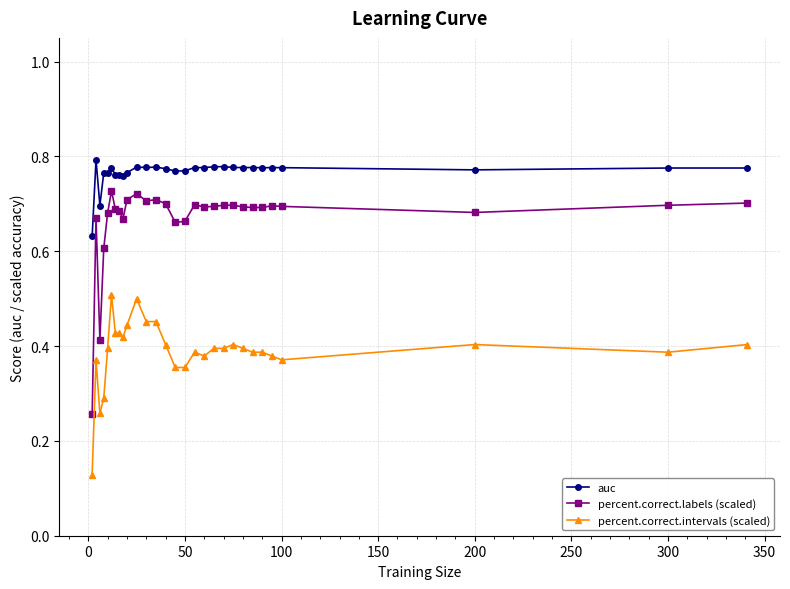

What is the sum of all percent.correct.labels (scaled) values?

19.3